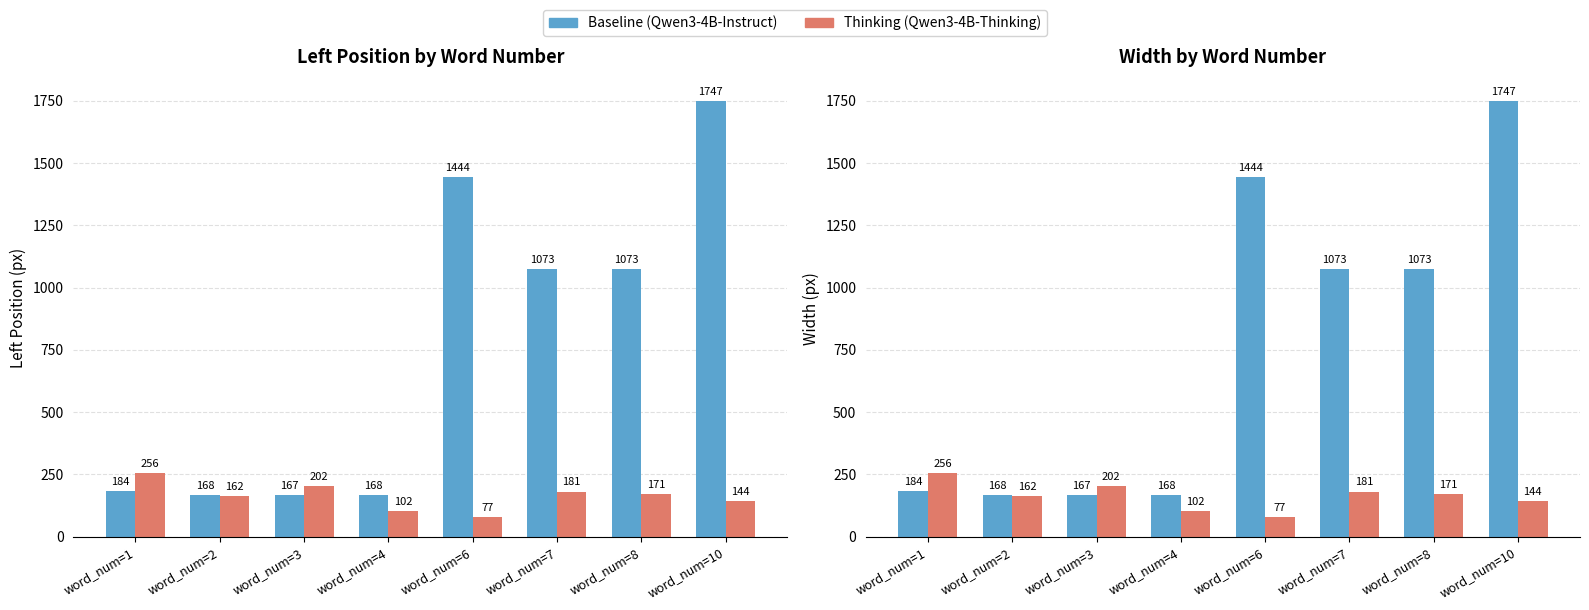

What is the difference between the maximum and minimum values in the Baseline (Qwen3-4B-Instruct) series?

1580